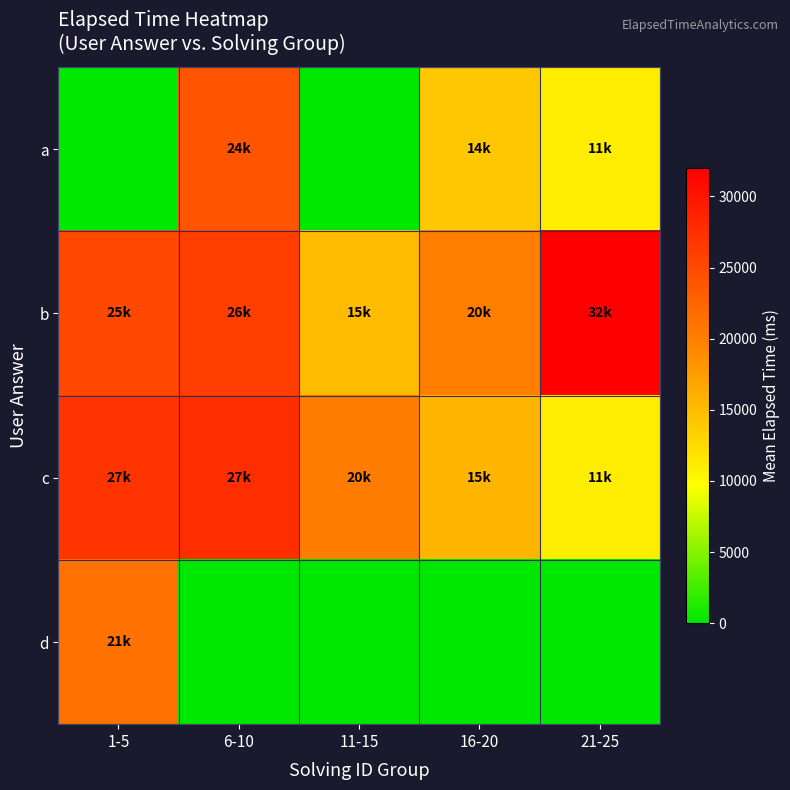

Reading left to right, list all the values displayed in this chart.

a: 1-5=0.0	6-10=24000.0	11-15=0.0	16-20=14000.0	21-25=11000.0
b: 1-5=25000.0	6-10=26000.0	11-15=15000.0	16-20=20000.0	21-25=32000.0
c: 1-5=27000.0	6-10=27500.0	11-15=20333.3	16-20=15500.0	21-25=11000.0
d: 1-5=21333.3	6-10=0.0	11-15=0.0	16-20=0.0	21-25=0.0